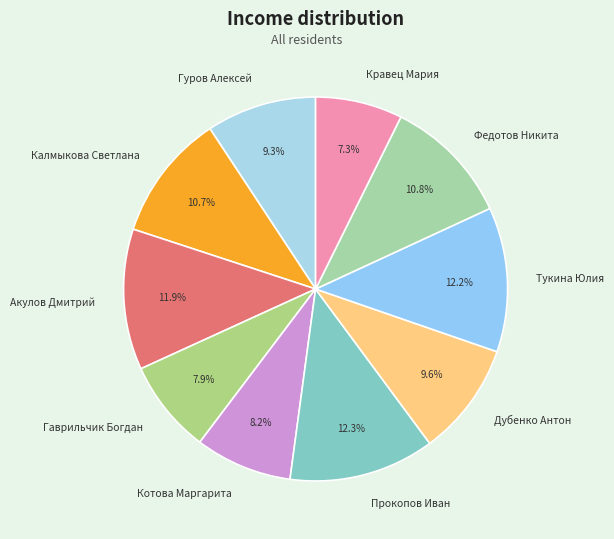

To the nearest percent, what percentage of the pie is Тукина Юлия?

12%